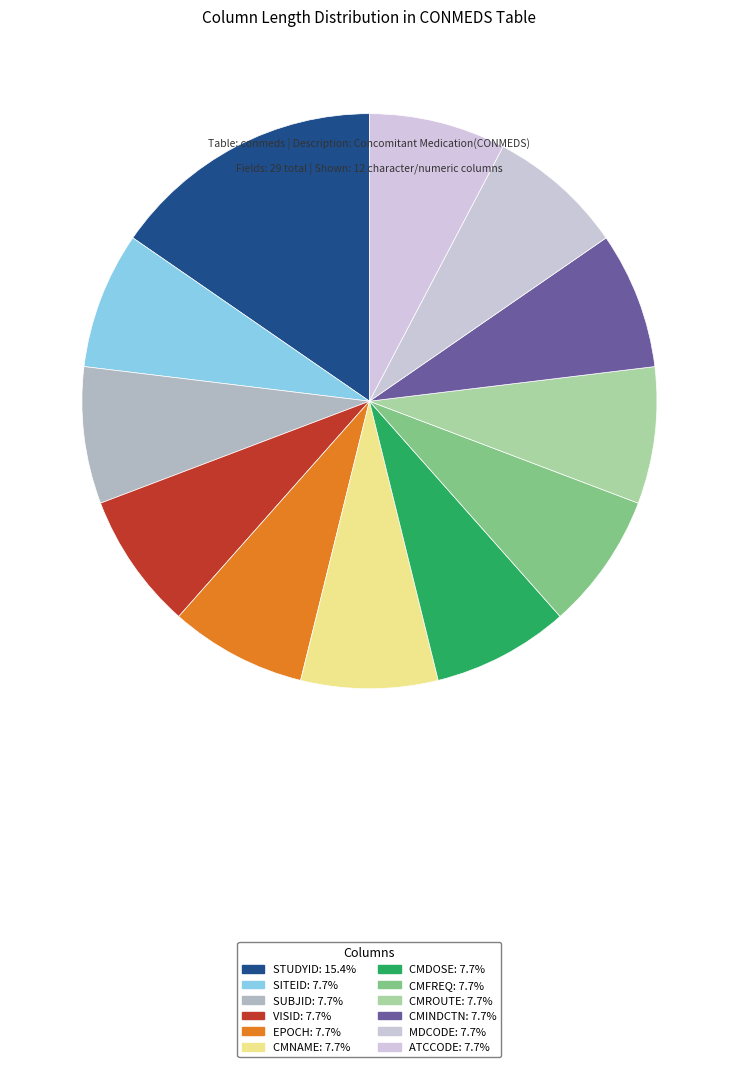

To the nearest percent, what is the average slice percentage?

8%